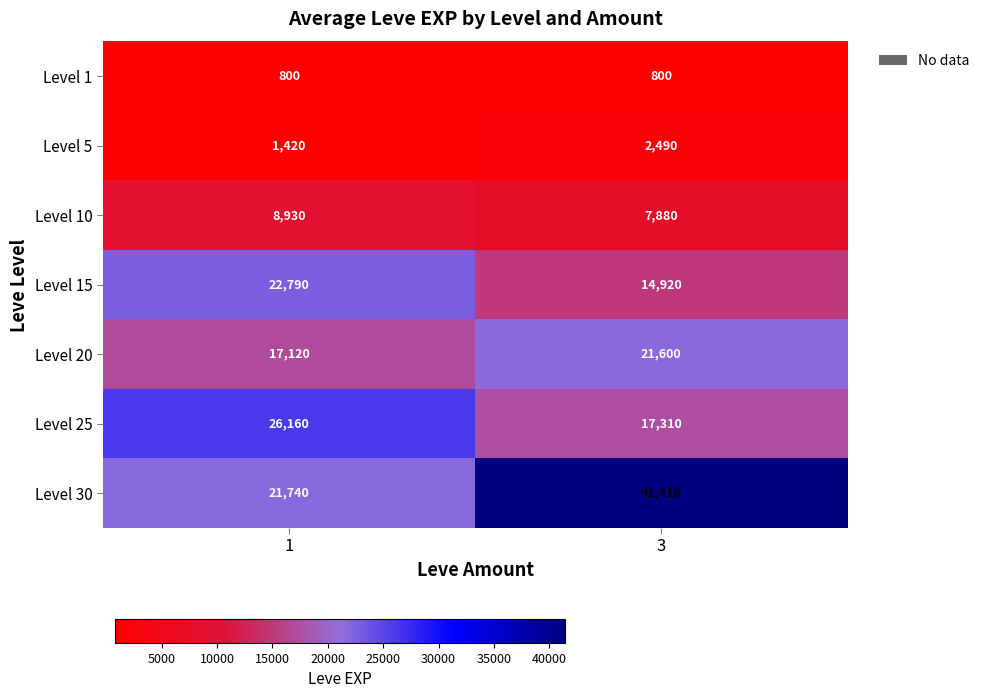

What is the difference between the maximum and minimum values in the Level 10 series?

1050